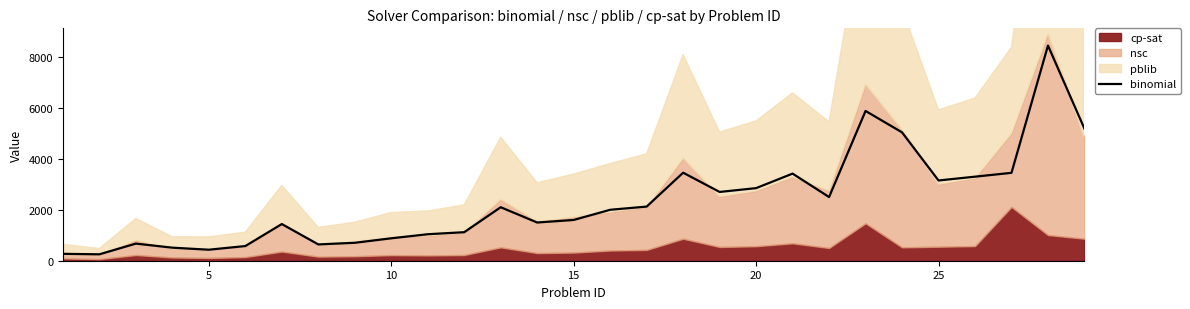

What is the lowest value of the binomial series?

252